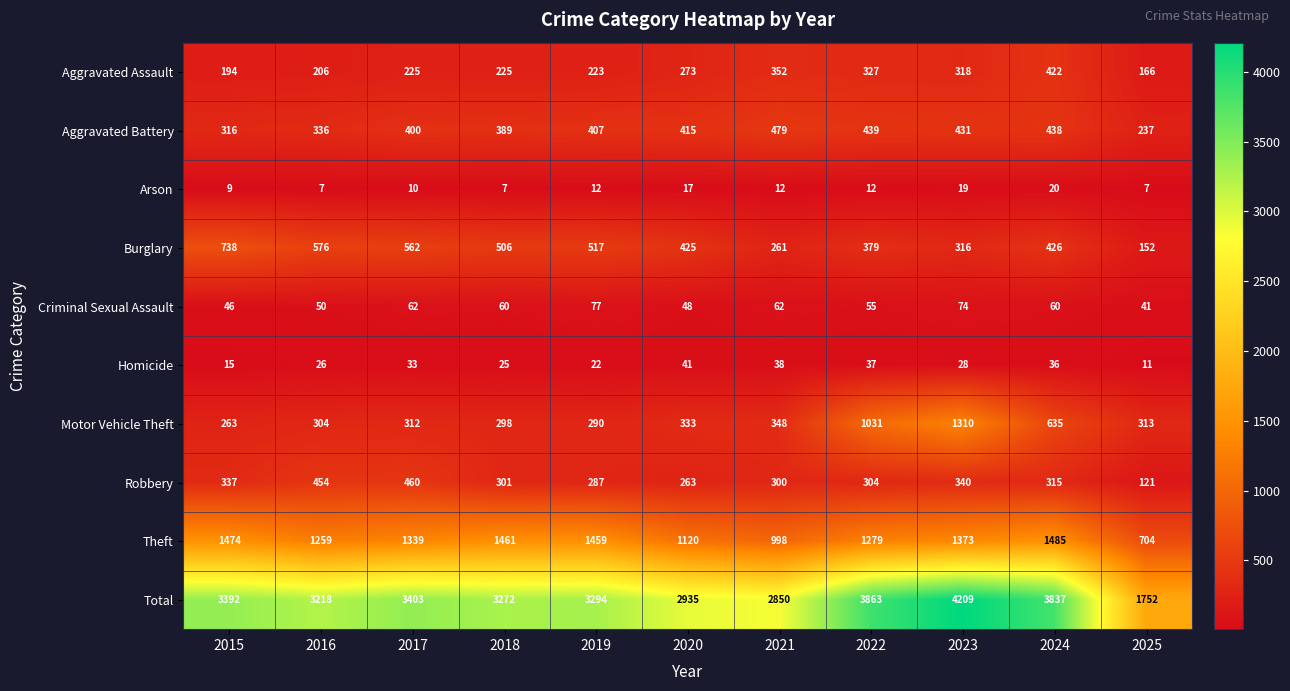

The Motor Vehicle Theft series shows 263 at 2015. True or false?

True